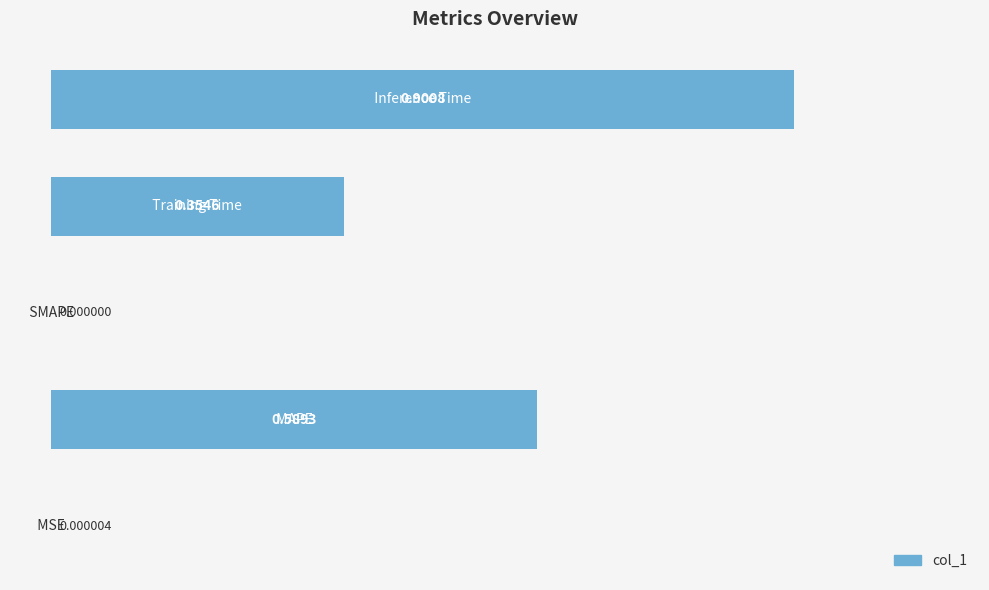

What is the sum of all values?

1.8